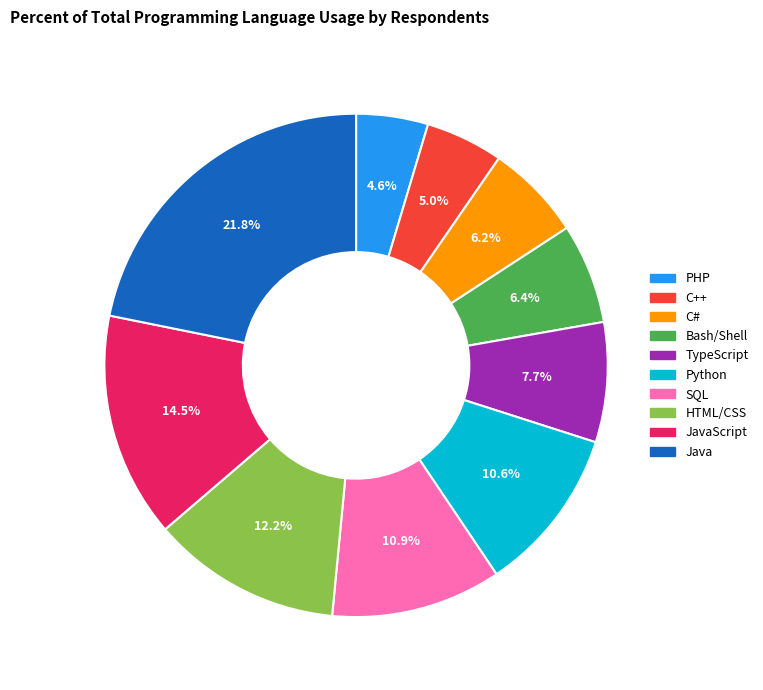

Does any single category account for the majority?

No